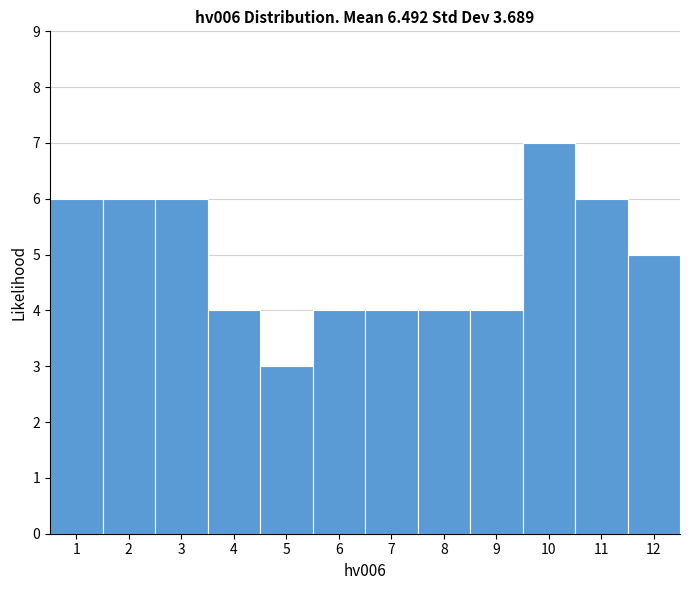

Reading left to right, list every bar in this chart as the range it spans on the x-axis followed by its height. The values are not printed on the chart, so give them approximately, as read against the axis.

0.5 to 1.5: 6
1.5 to 2.5: 6
2.5 to 3.5: 6
3.5 to 4.5: 4
4.5 to 5.5: 3
5.5 to 6.5: 4
6.5 to 7.5: 4
7.5 to 8.5: 4
8.5 to 9.5: 4
9.5 to 10.5: 7
10.5 to 11.5: 6
11.5 to 12.5: 5